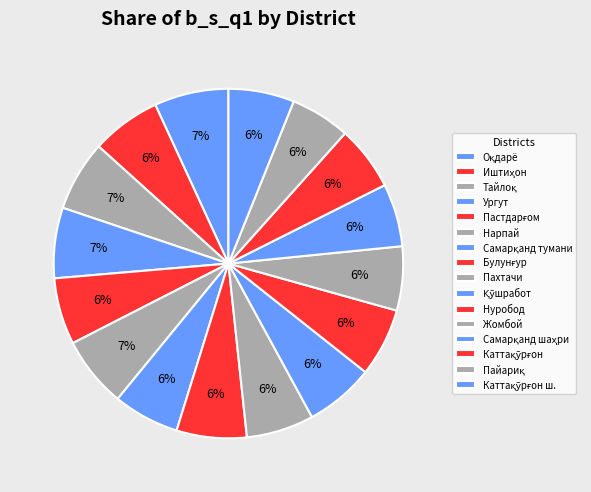

Which category has the biggest portion of the pie?

Оқдарё